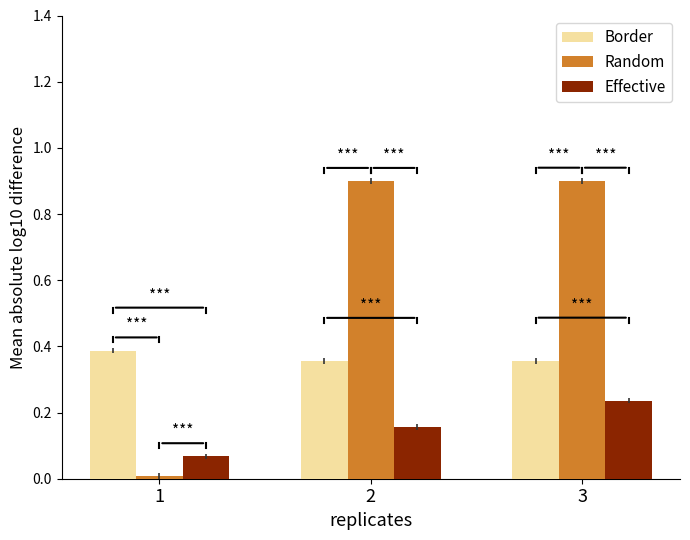

What is the maximum value for Random?

0.9